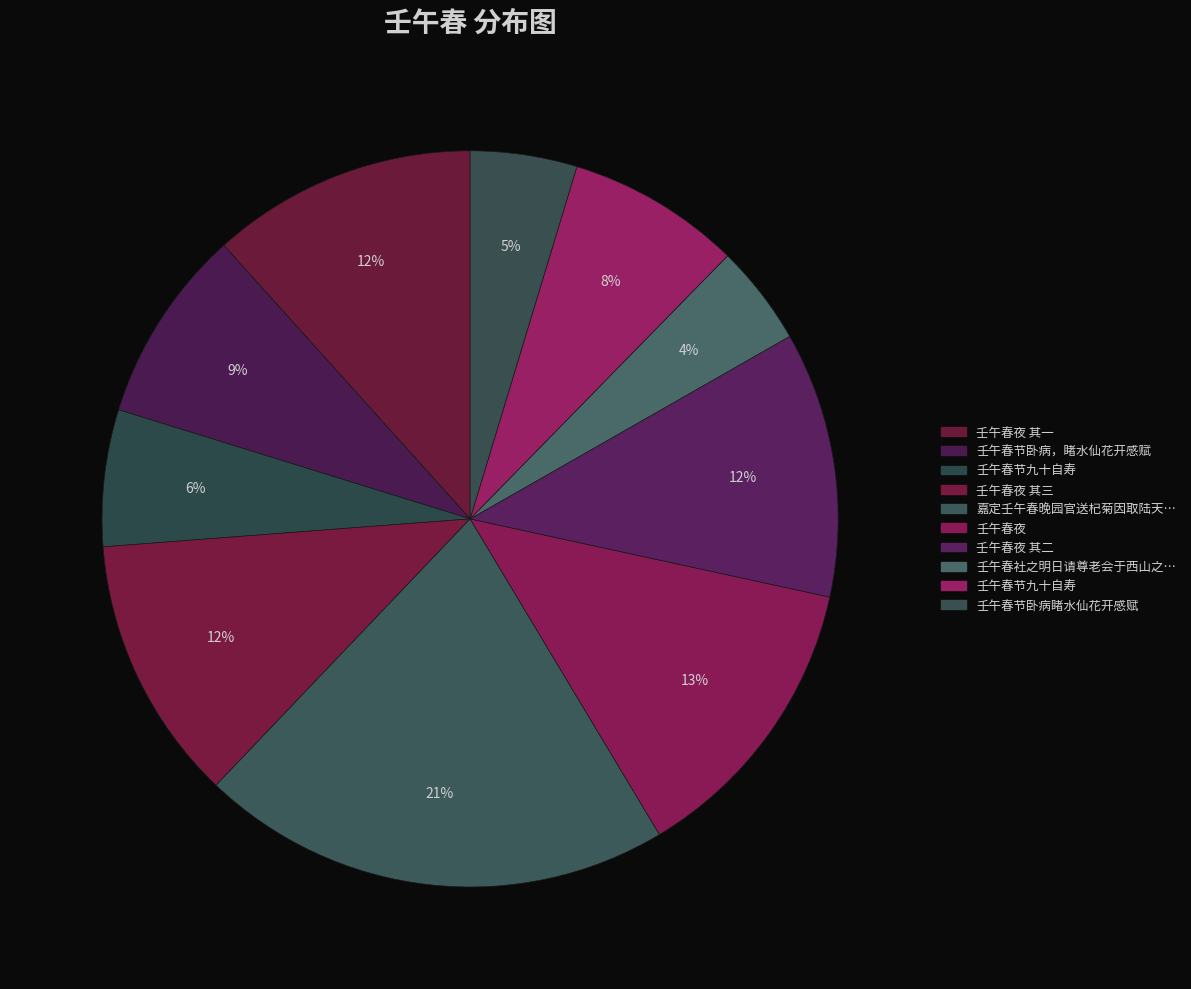

How many slices are in this pie chart?

10